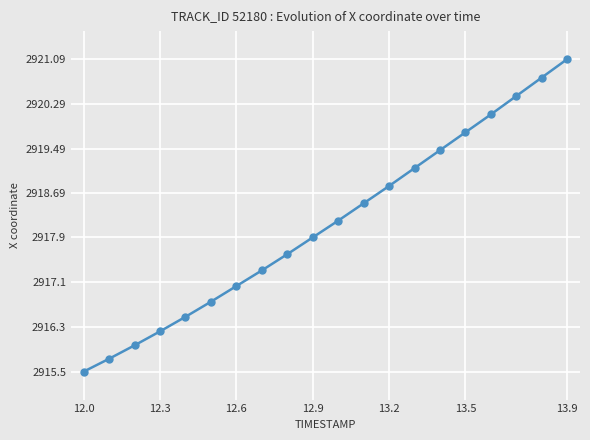

What is the minimum value shown in the chart?

2915.5